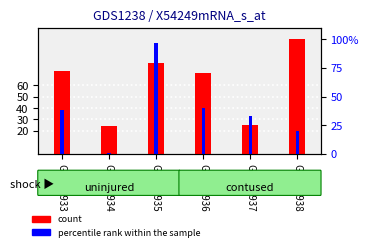

Between GSM49935 and GSM49938, which series saw the biggest shift?

percentile rank within the sample